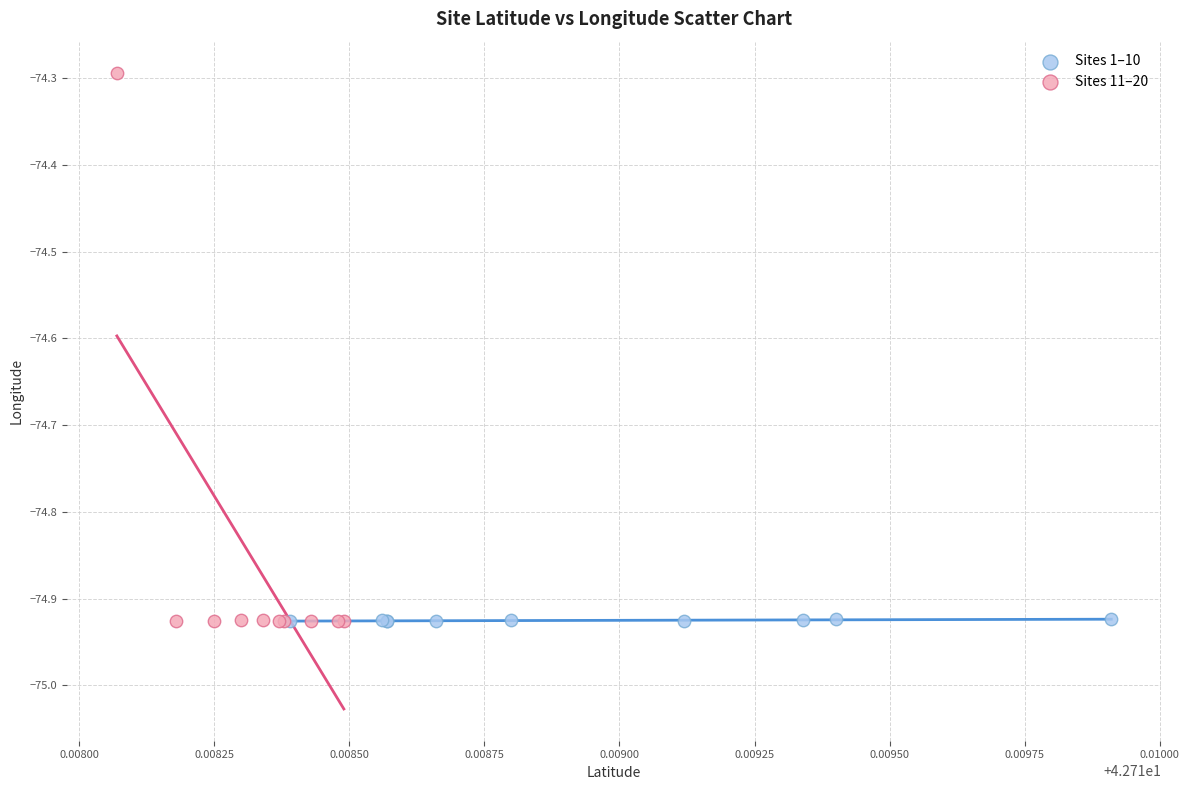

Which series has the widest spread of Y values?

Sites 11–20